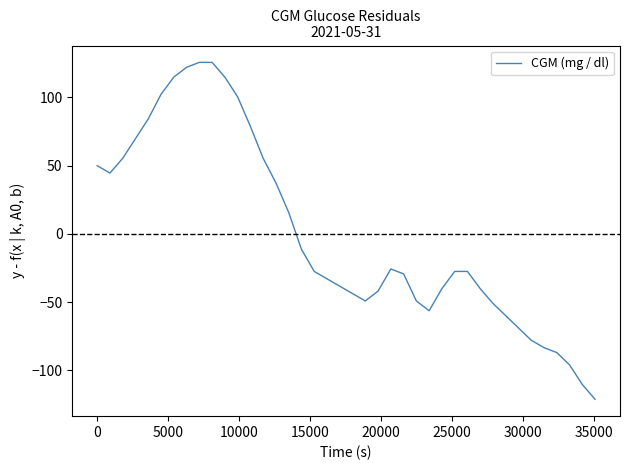

Does the chart have visible grid lines?

No